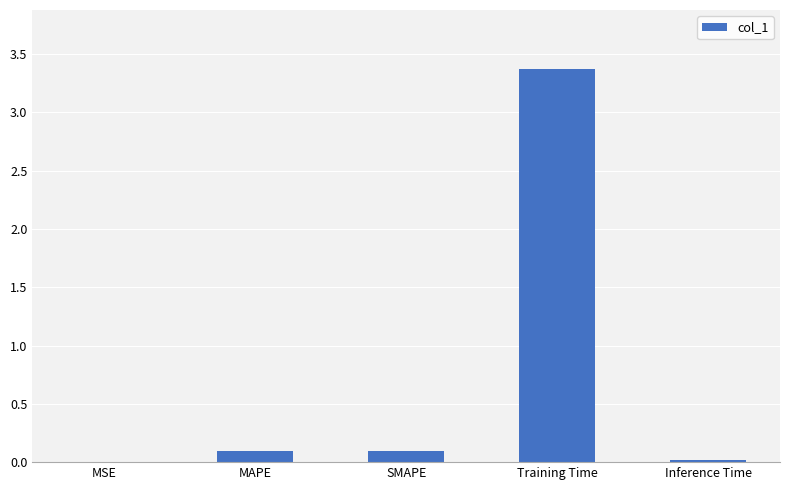

What is the sum of the values at SMAPE and Training Time?

3.5